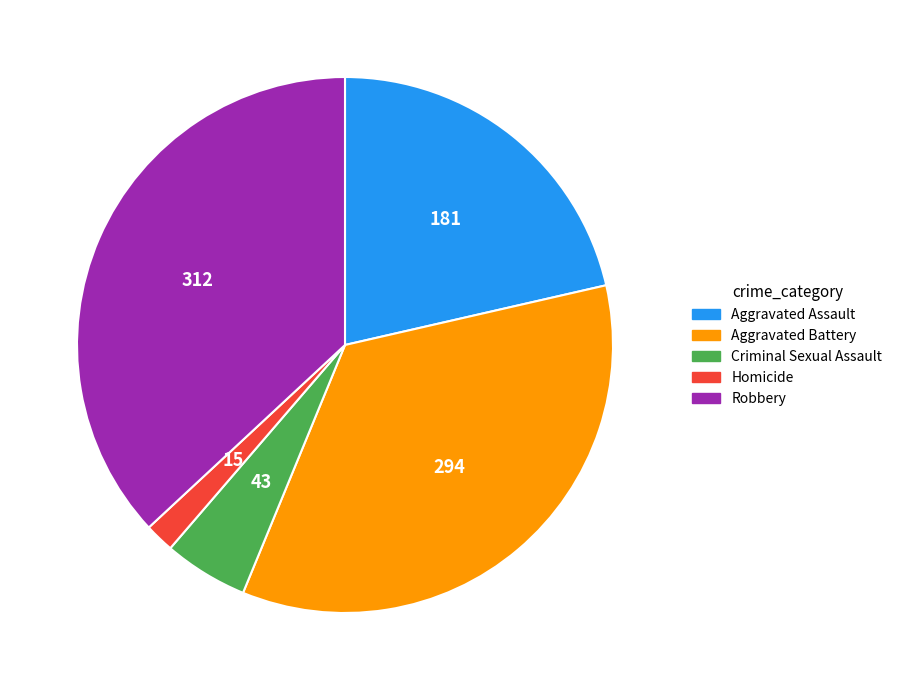

Does any single category account for the majority?

No